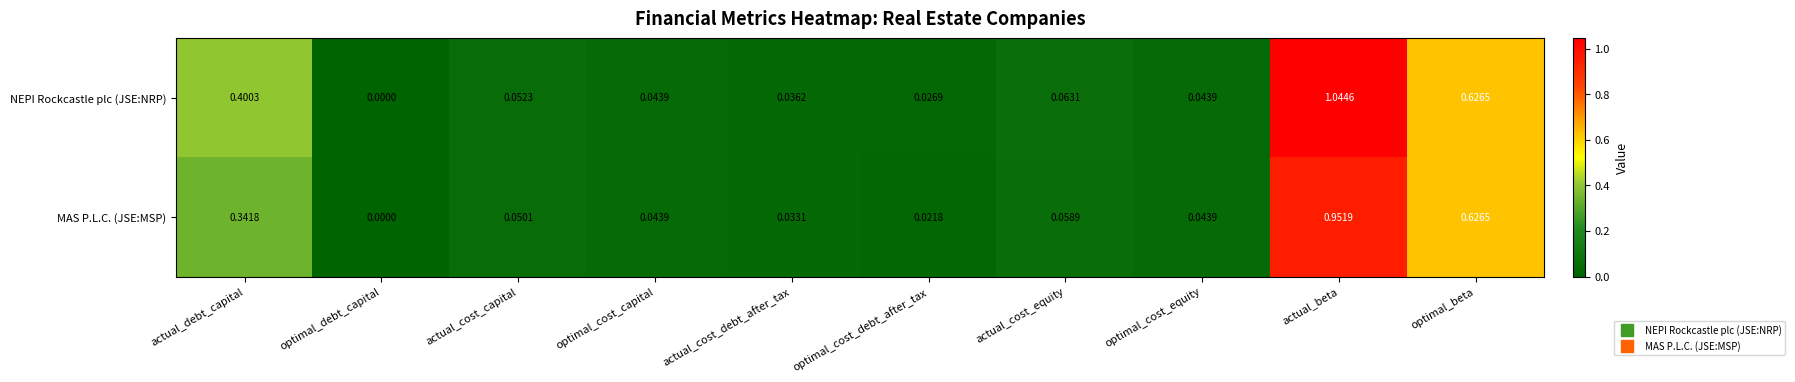

Which series has the largest total across all categories?

NEPI Rockcastle plc (JSE:NRP)